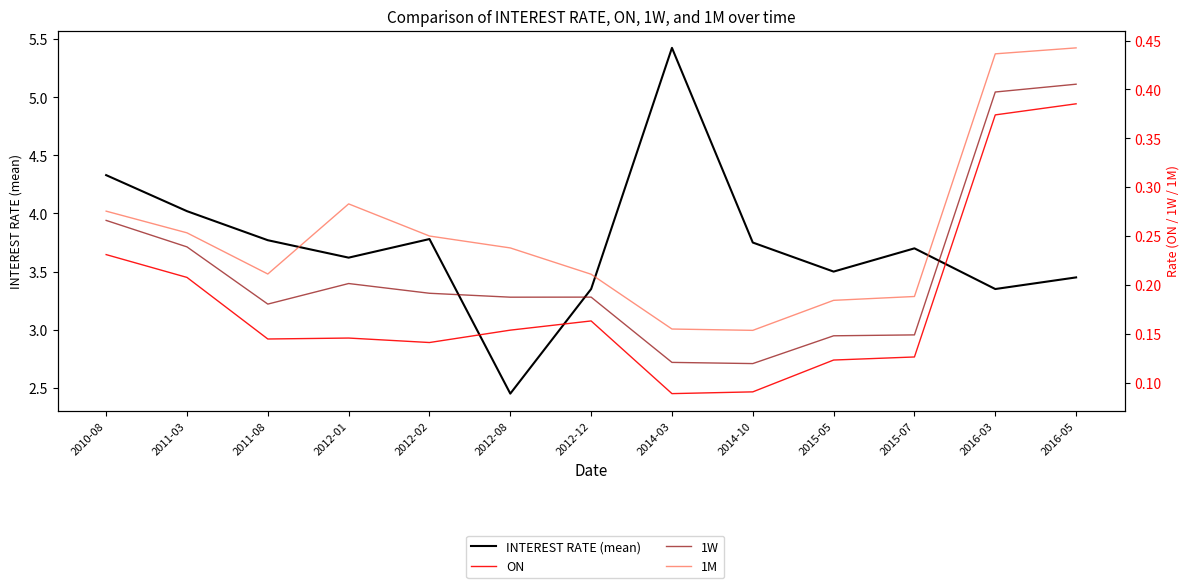

Reading left to right, transcribe all the data shown in this chart.

INTEREST RATE (mean): 4.3	4.0	3.8	3.6	3.8	2.5	3.4	5.4	3.8	3.5	3.7	3.4	3.5
ON: 0.2	0.2	0.1	0.1	0.1	0.2	0.2	0.1	0.1	0.1	0.1	0.4	0.4
1W: 0.3	0.2	0.2	0.2	0.2	0.2	0.2	0.1	0.1	0.1	0.1	0.4	0.4
1M: 0.3	0.3	0.2	0.3	0.3	0.2	0.2	0.2	0.2	0.2	0.2	0.4	0.4